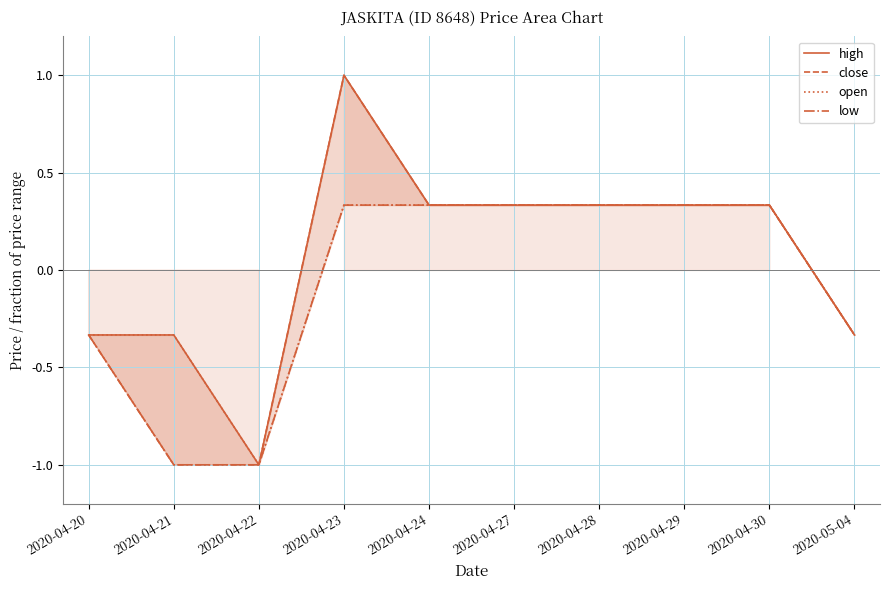

True or false: close and low cross at least once.

False